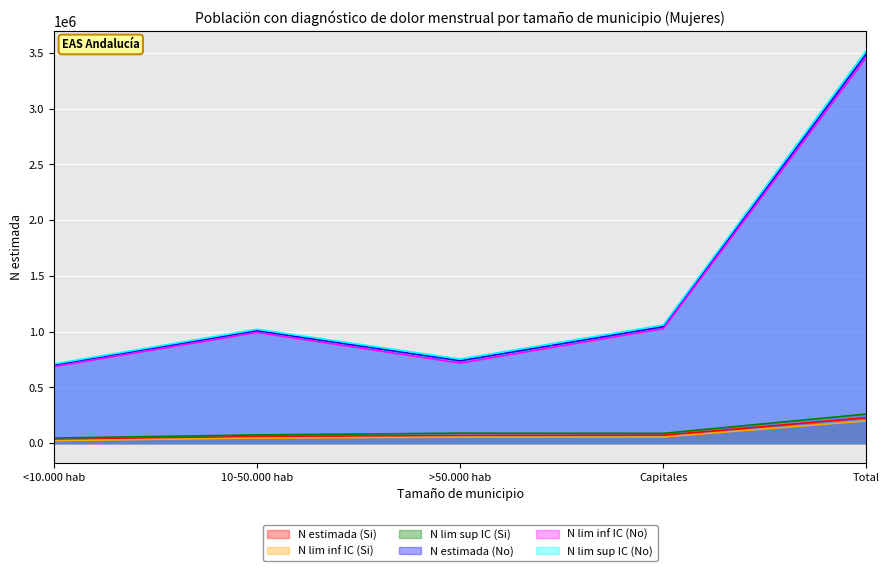

What is the spread (max minus min) of values at <10.000 hab?

687914